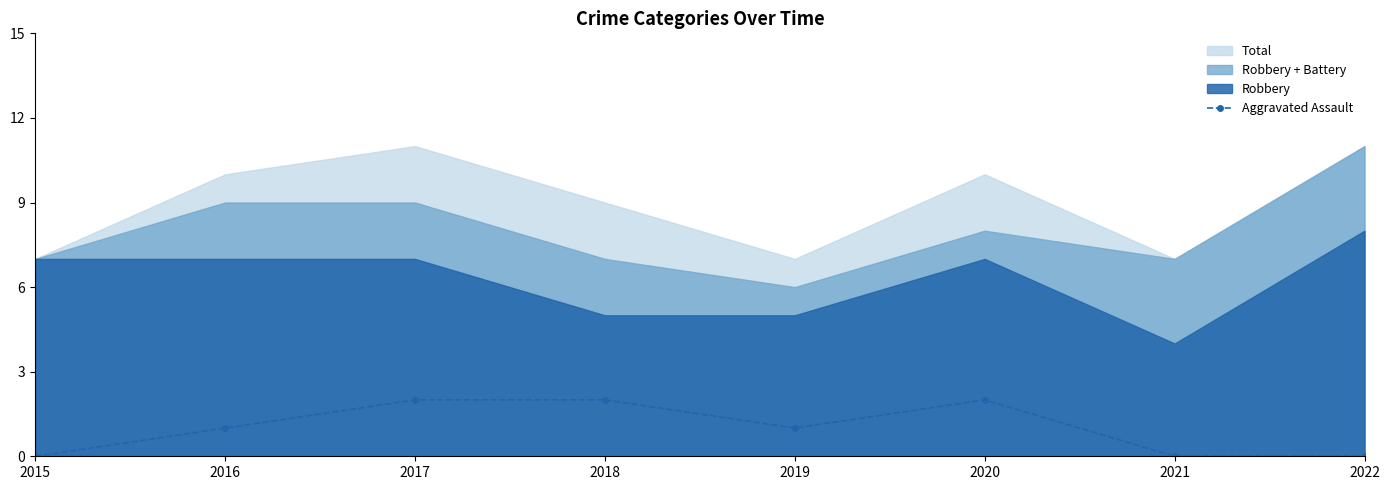

How many points are higher than both their immediate neighbors (excluding endpoints)?

1